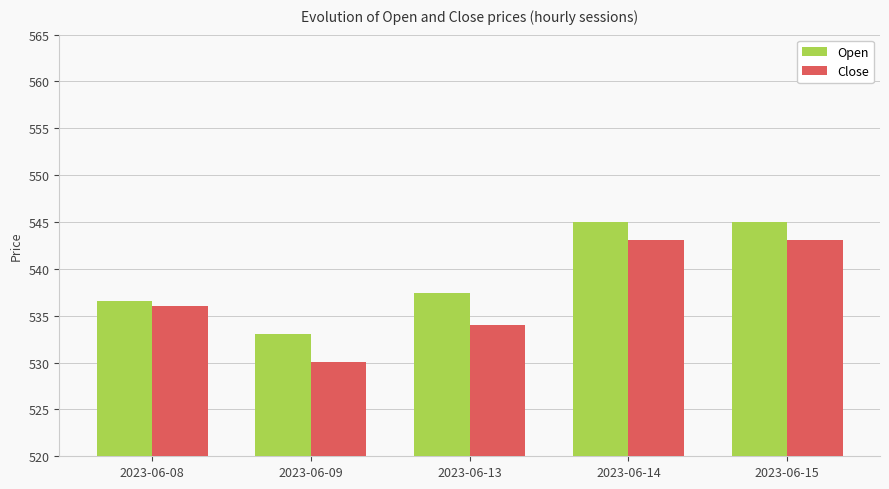

What is the maximum value for Close?

543.1